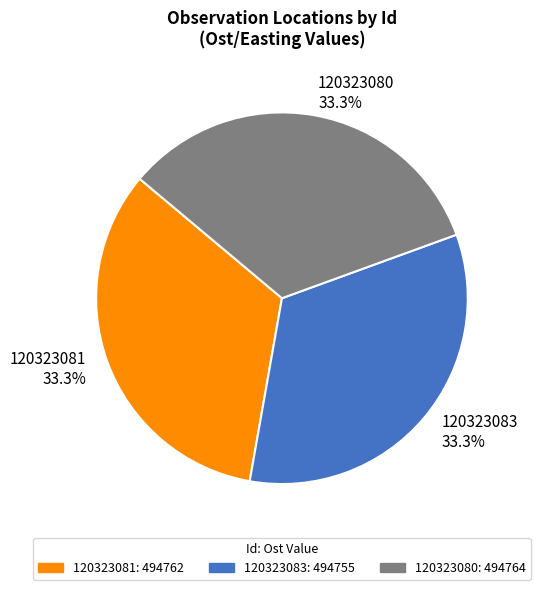

What is the ratio of the value at 120323080 33.3% to the value at 120323083 33.3%?

1.0